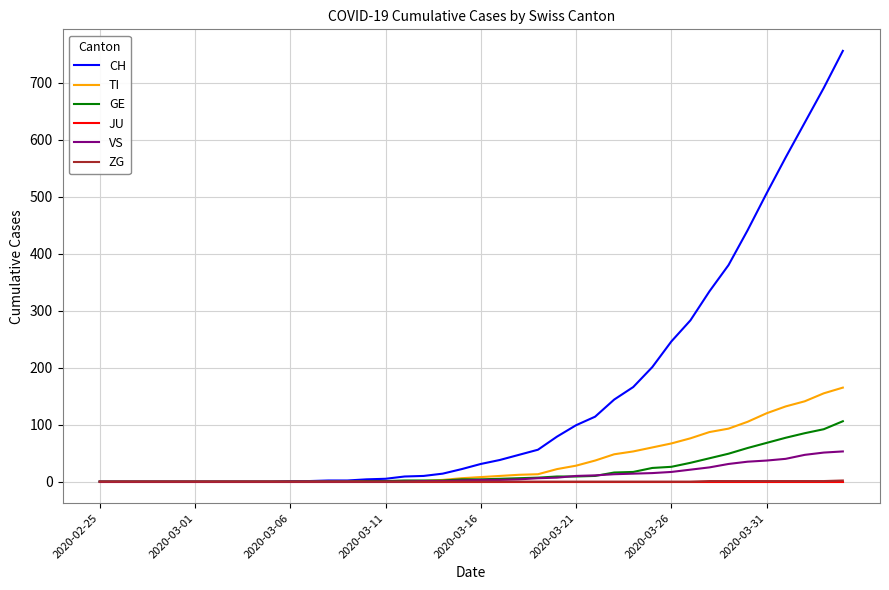

What is the maximum value shown in the chart?

756